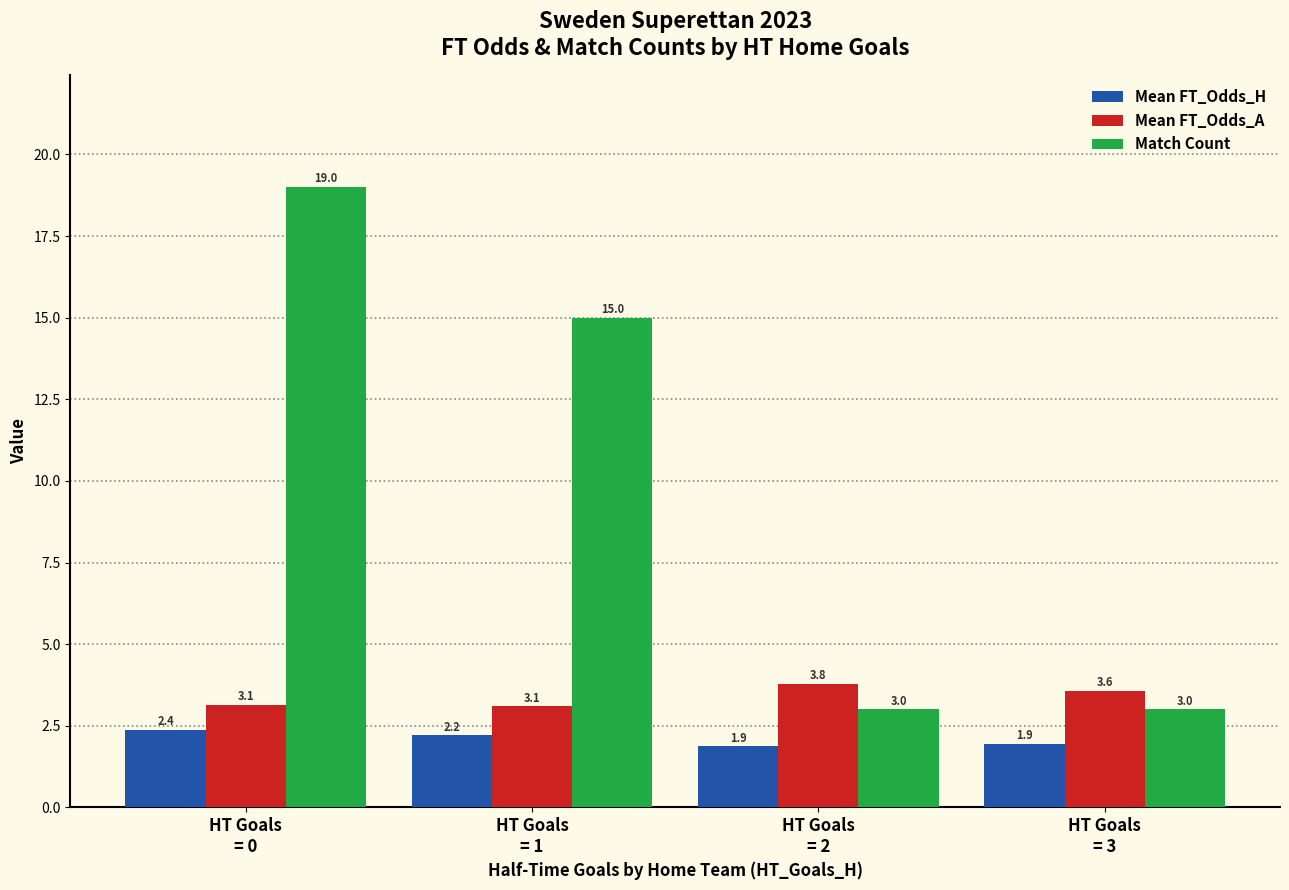

The value of Mean FT_Odds_A at HT Goals
= 2 is 3.8. True or false?

True